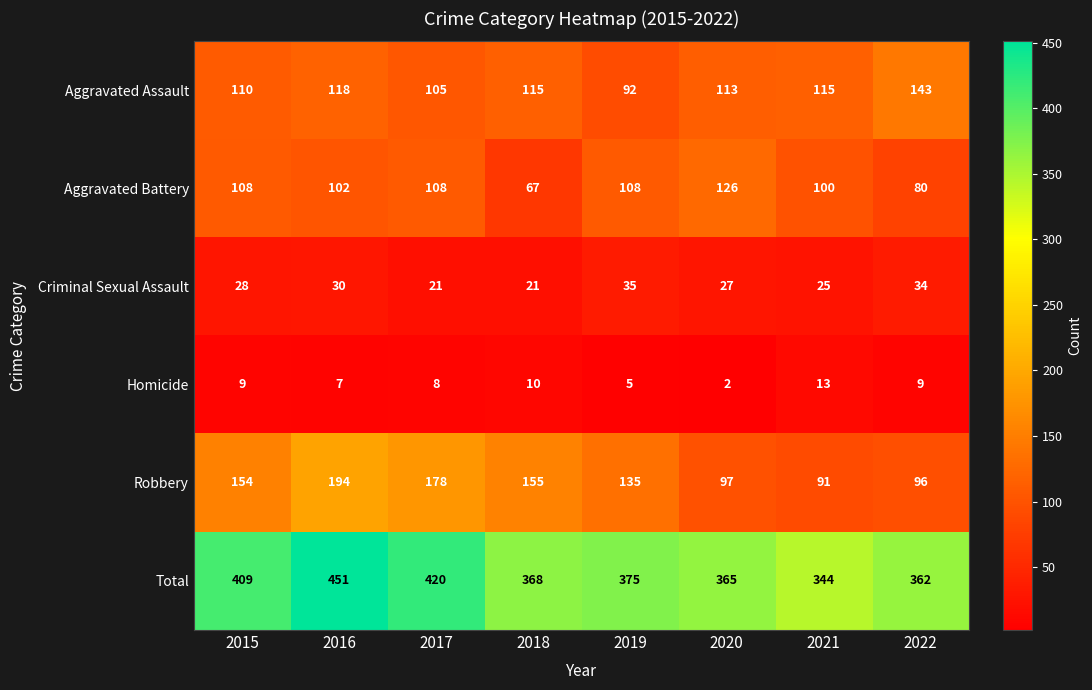

Rank the series at 2019 from highest to lowest value.

Total, Robbery, Aggravated Battery, Aggravated Assault, Criminal Sexual Assault, Homicide